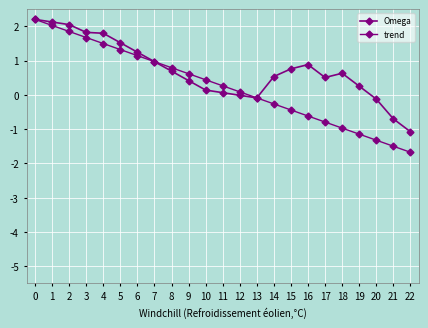

True or false: trend has more than 1 points higher than both neighbors.

False